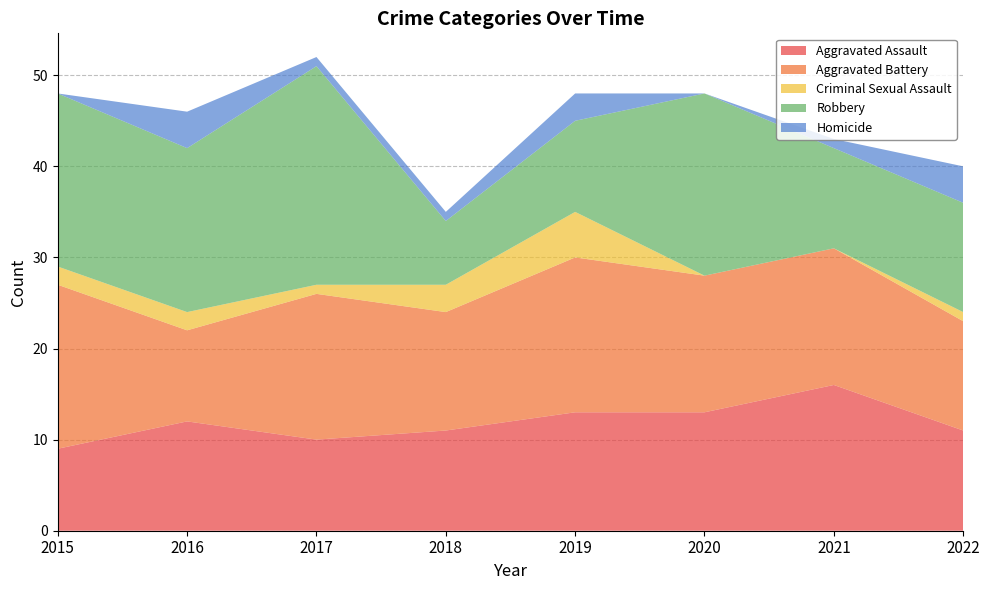

Reading left to right, list all the values displayed in this chart.

Aggravated Assault: 2015=9	2016=12	2017=10	2018=11	2019=13	2020=13	2021=16	2022=11
Aggravated Battery: 2015=18	2016=10	2017=16	2018=13	2019=17	2020=15	2021=15	2022=12
Criminal Sexual Assault: 2015=2	2016=2	2017=1	2018=3	2019=5	2020=0	2021=0	2022=1
Robbery: 2015=19	2016=18	2017=24	2018=7	2019=10	2020=20	2021=11	2022=12
Homicide: 2015=0	2016=4	2017=1	2018=1	2019=3	2020=0	2021=1	2022=4